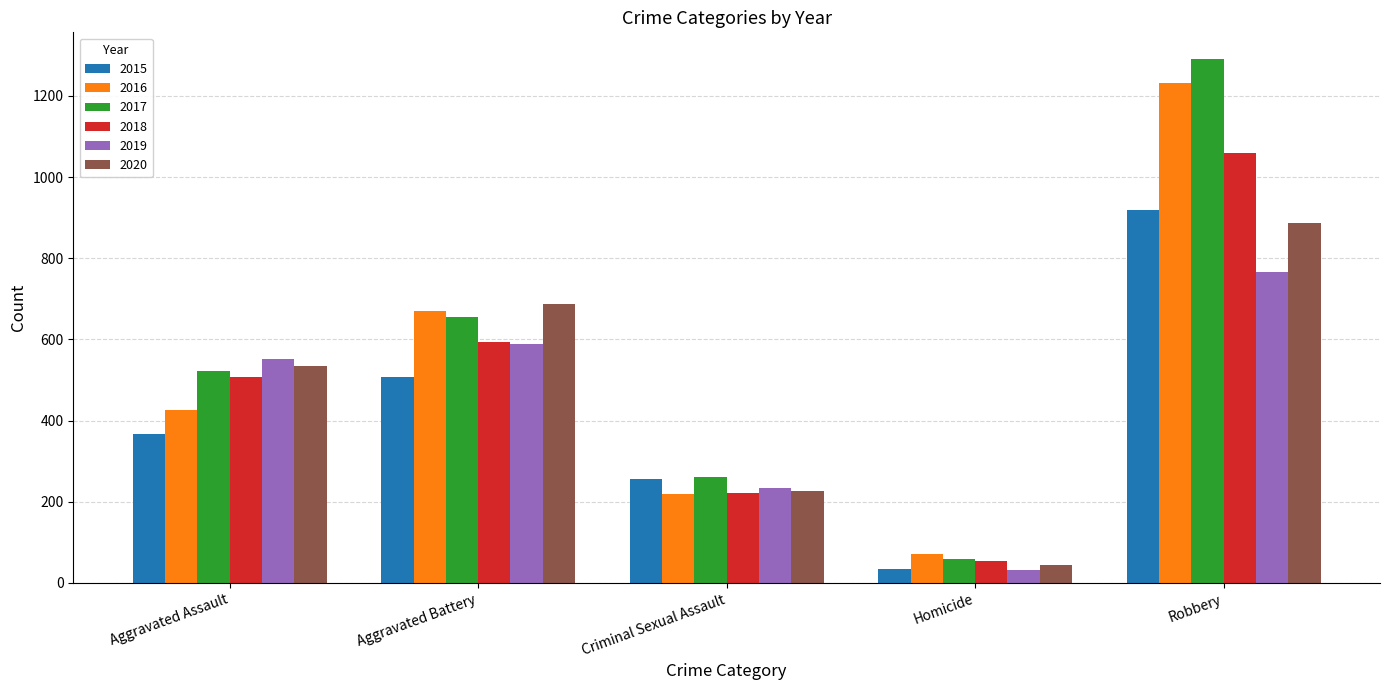

What is the average value of the 2019 series?

434